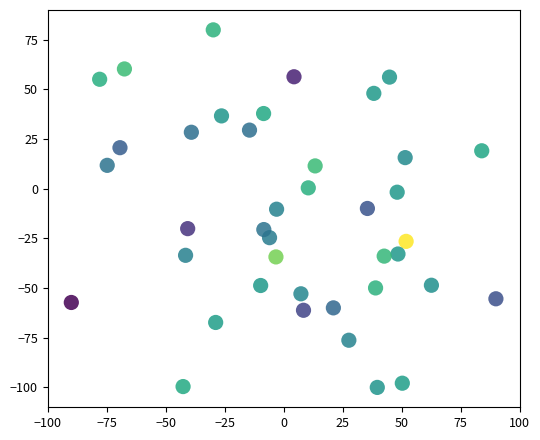

What is the range of X values (max minus min)?

180.0